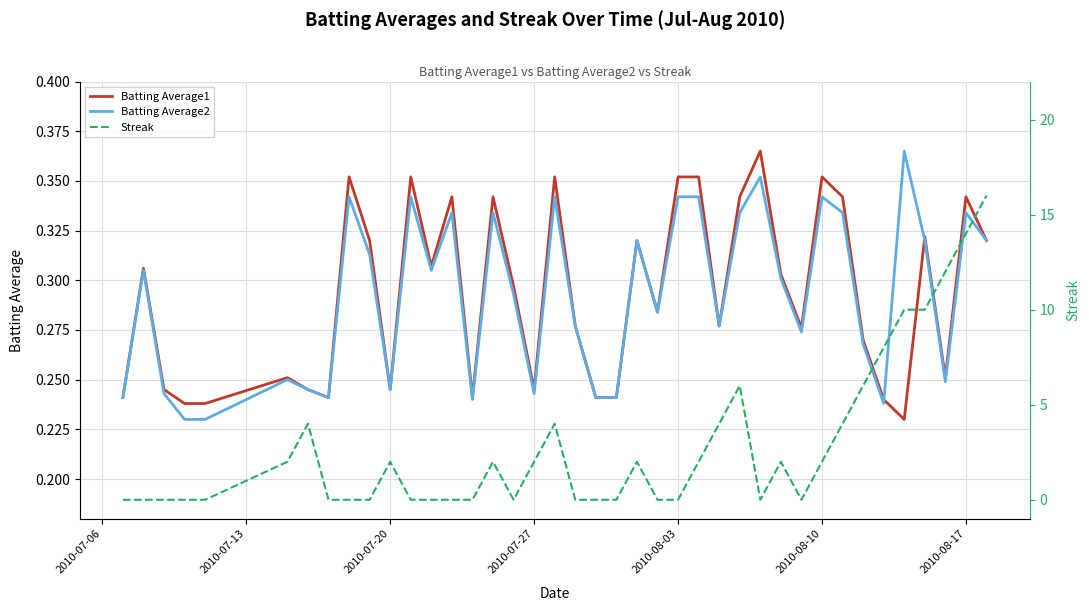

At how many categories does at least one series exceed 1?

20